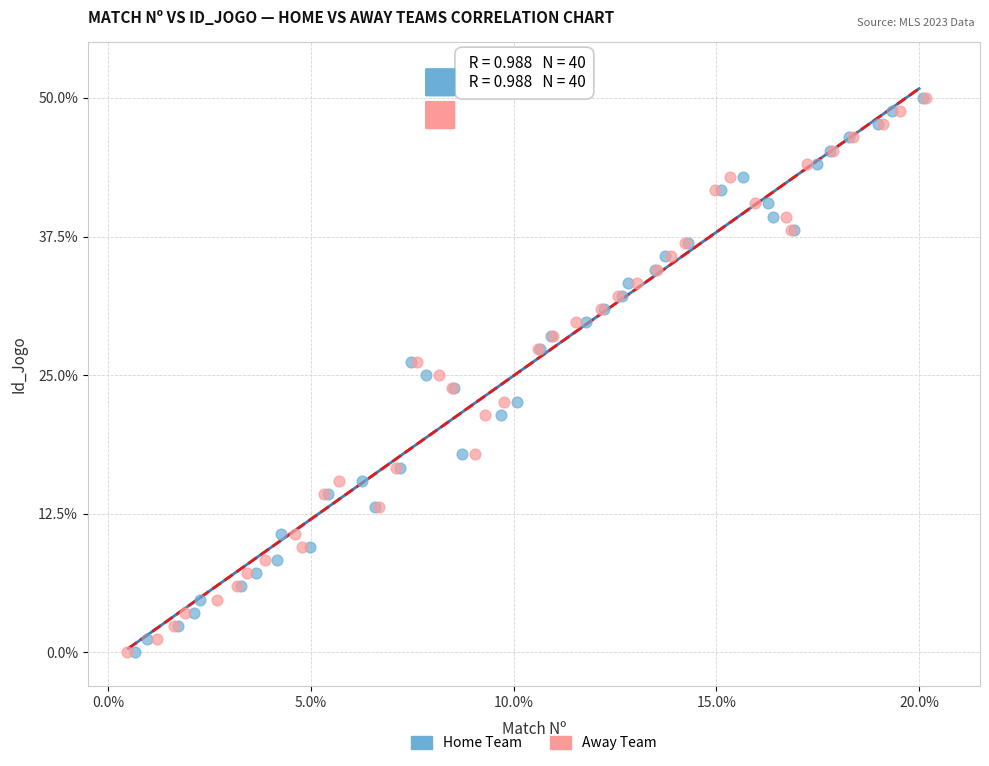

What are all the series names shown in the legend?

Home Team, Away Team